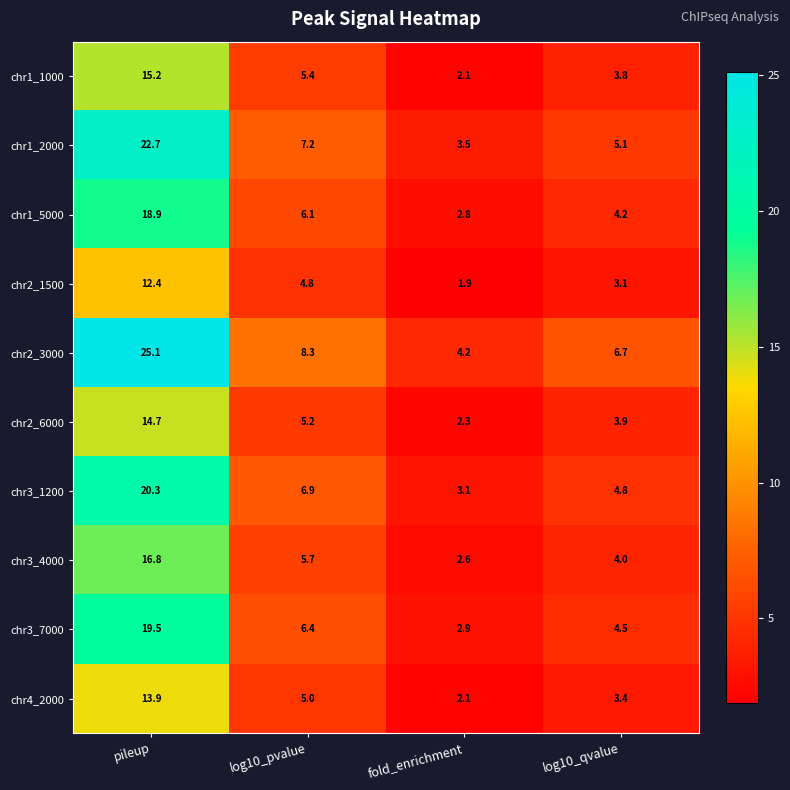

Where is chr2_3000 nearest to the value 14?

log10_pvalue